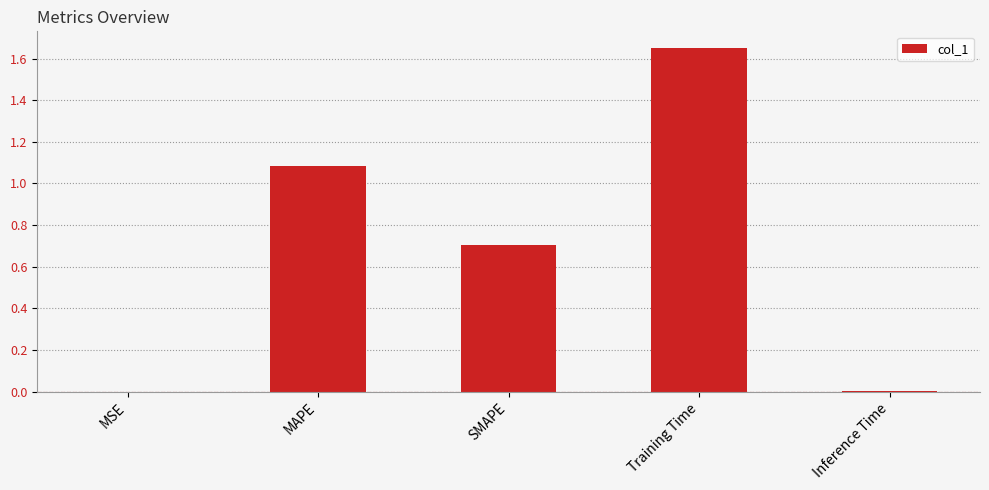

Is it true that the value at SMAPE is 0.7?

True